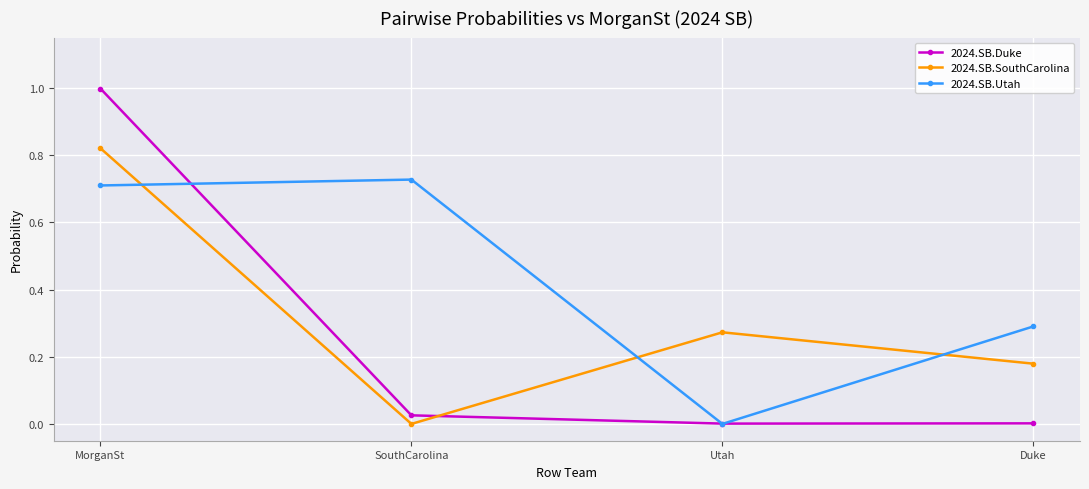

What are all the series names shown in the legend?

2024.SB.Duke, 2024.SB.SouthCarolina, 2024.SB.Utah